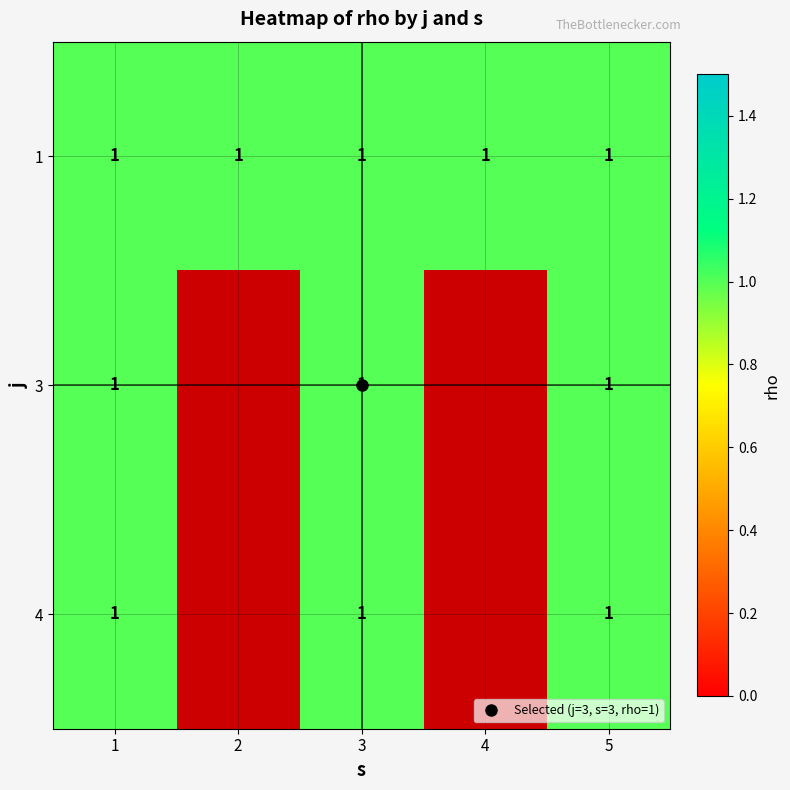

Is the value of 1 at 3 greater than the value of 3 at 2?

Yes